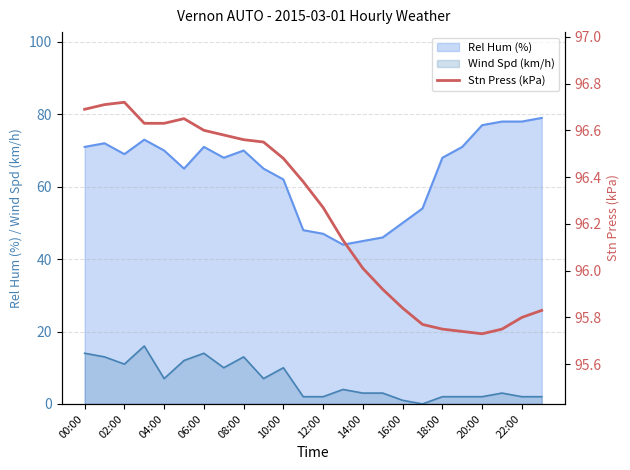

True or false: Rel Hum (%) and Wind Spd (km/h) cross at least once.

False